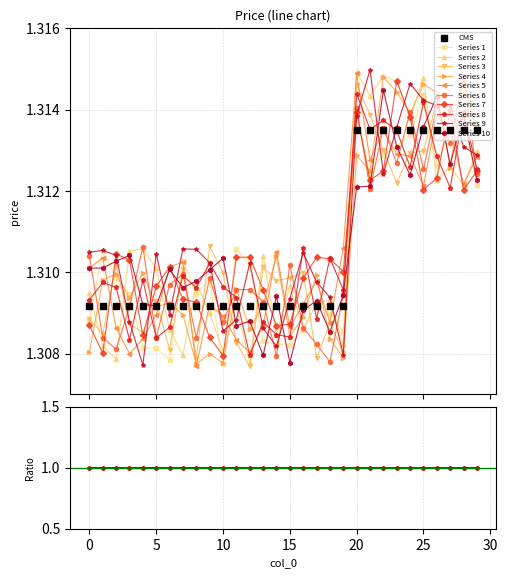

Rank the categories by value from highest to lowest.

20, 21, 22, 23, 24, 25, 26, 27, 28, 29, 0, 1, 2, 3, 4, 5, 6, 7, 8, 9, 10, 11, 12, 13, 14, 15, 16, 17, 18, 19